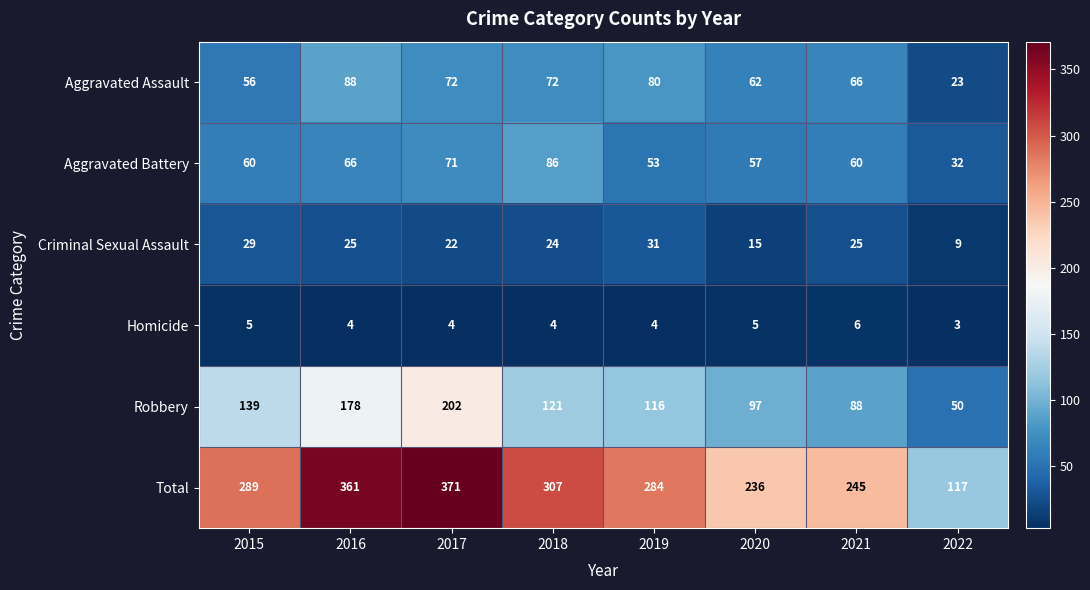

At 2016, list the series in order from smallest to largest.

Homicide, Criminal Sexual Assault, Aggravated Battery, Aggravated Assault, Robbery, Total